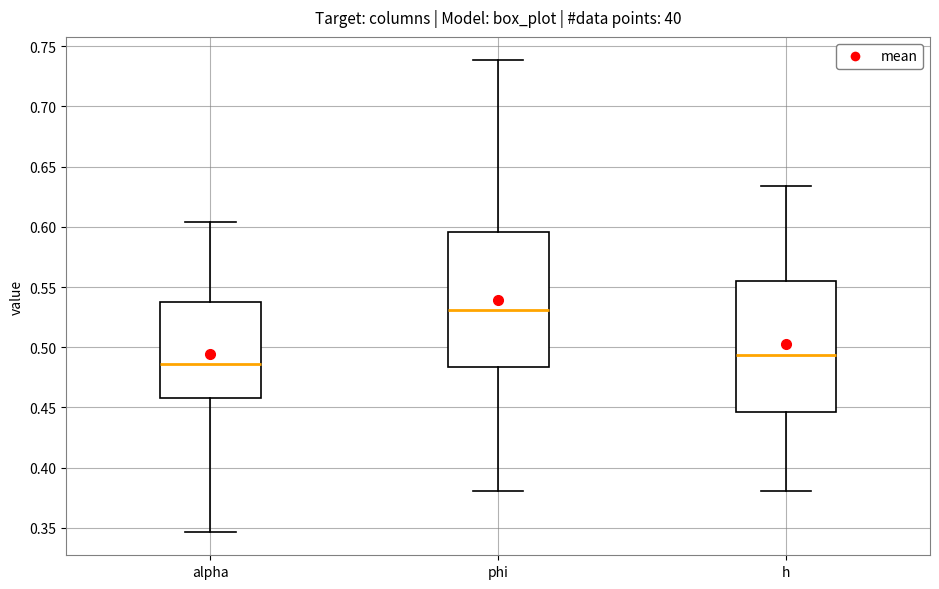

Reading left to right, read every box against the y-axis: the position of its median line, the range the box covers, and the ends of its whiskers. The values are not printed on the chart, so give them approximately, as read against the axis.

alpha: median 0.485, box 0.460 to 0.540, whiskers 0.345 to 0.605
phi: median 0.530, box 0.485 to 0.595, whiskers 0.380 to 0.740
h: median 0.495, box 0.445 to 0.555, whiskers 0.380 to 0.635